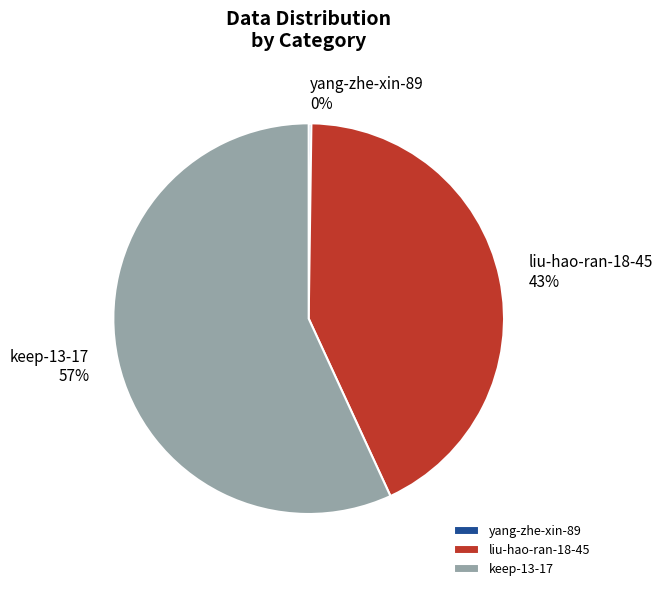

What is the largest slice in the pie chart?

keep-13-17